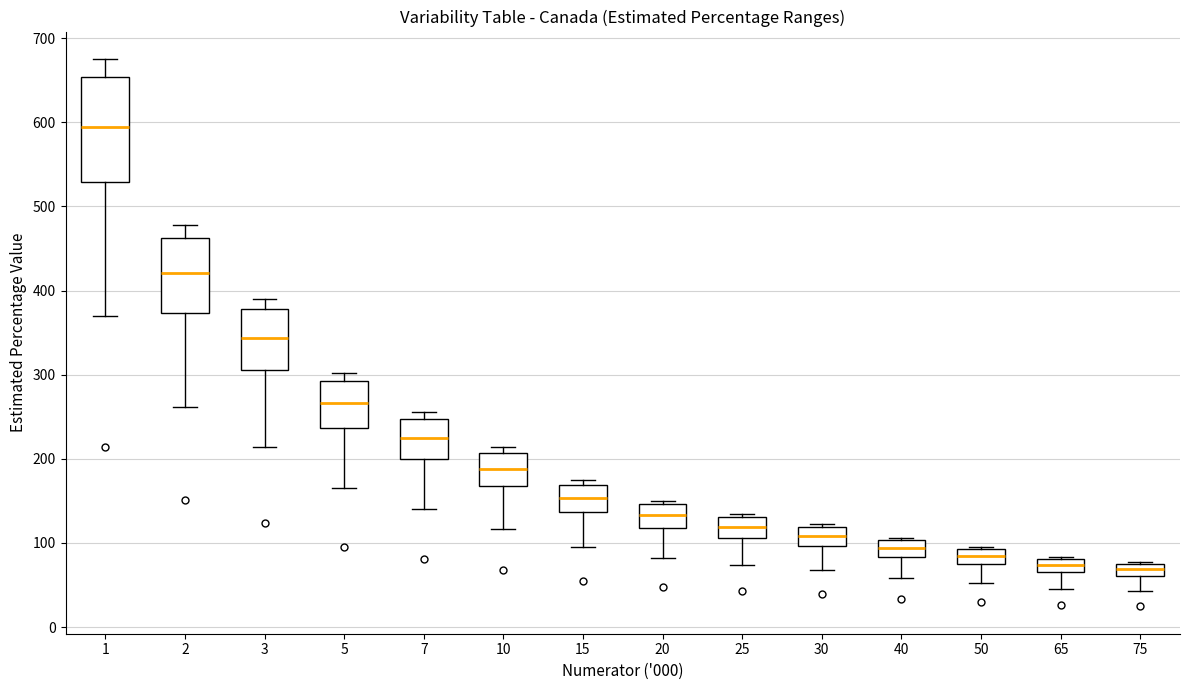

Which box is the tallest, from its lower edge to its upper edge?

1